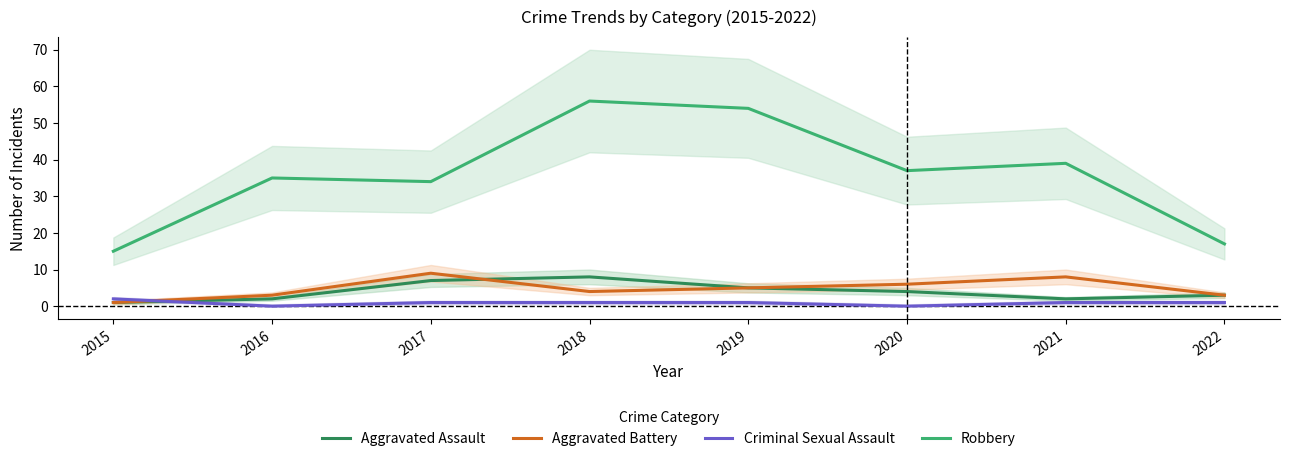

How many values in the Aggravated Assault series are below 4?

4